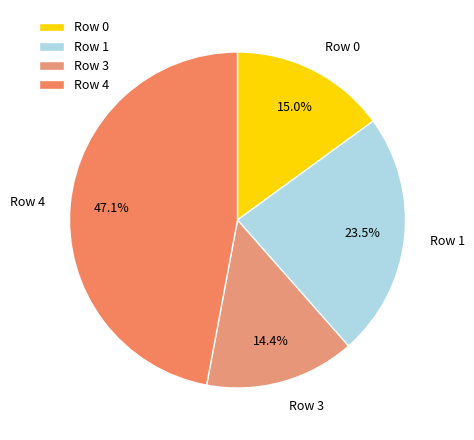

Which slice is the largest?

Row 4